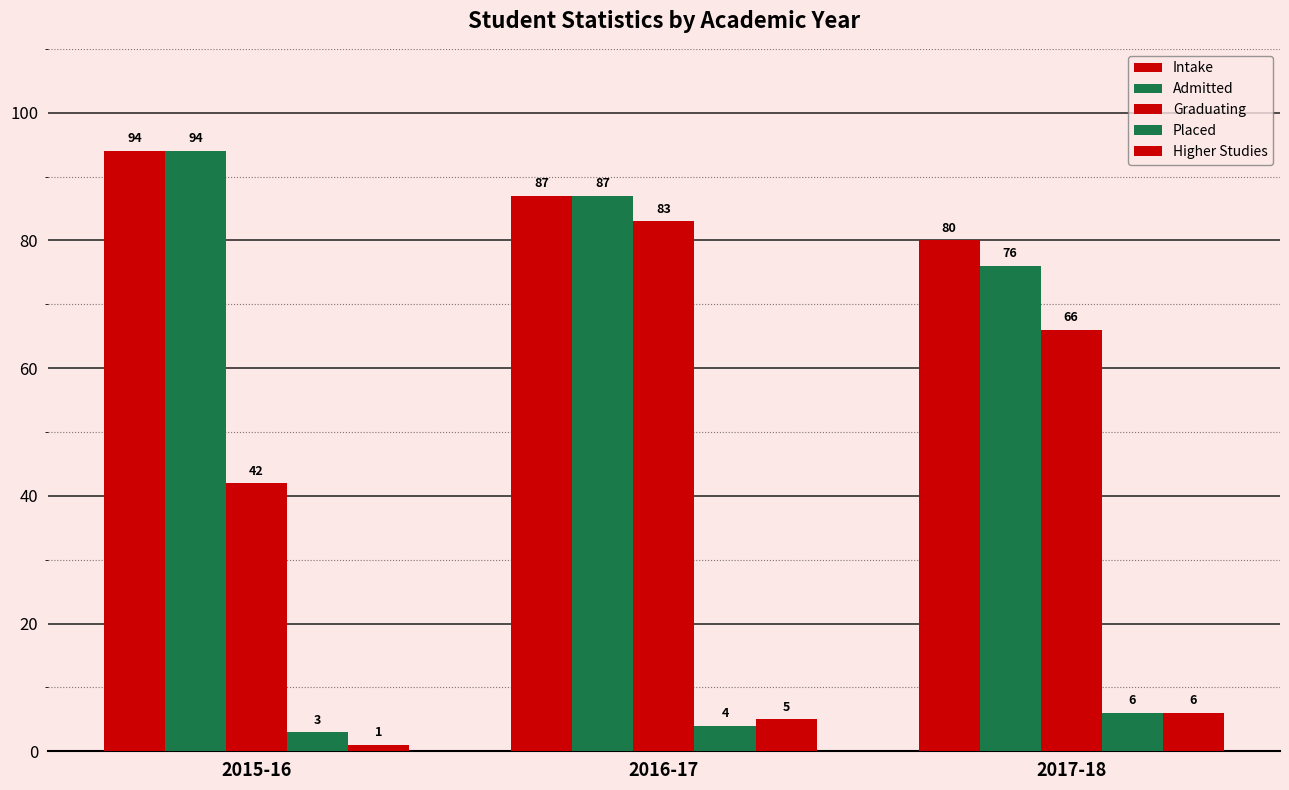

How many bars are there in total?

15